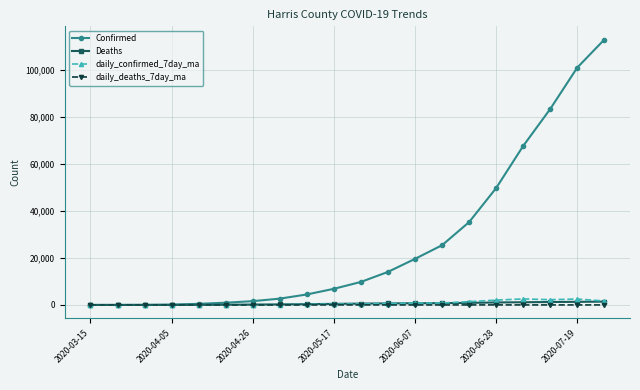

What is the maximum value shown in the chart?

112931.0